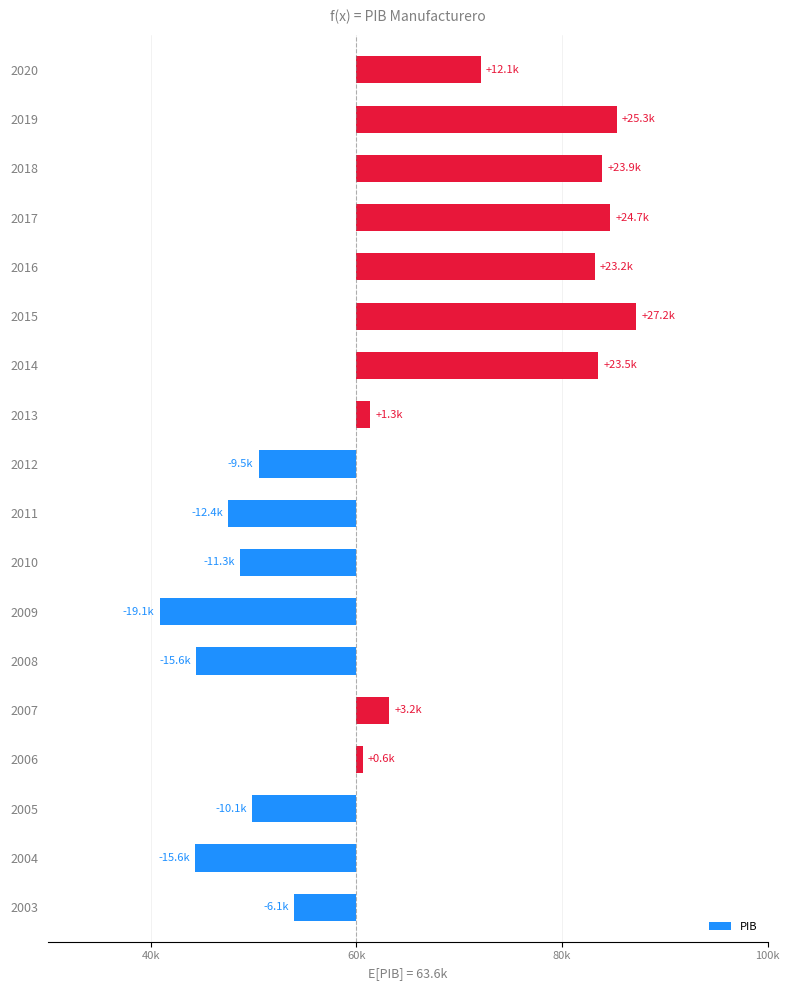

The value at 2014 is 23523.0. True or false?

True